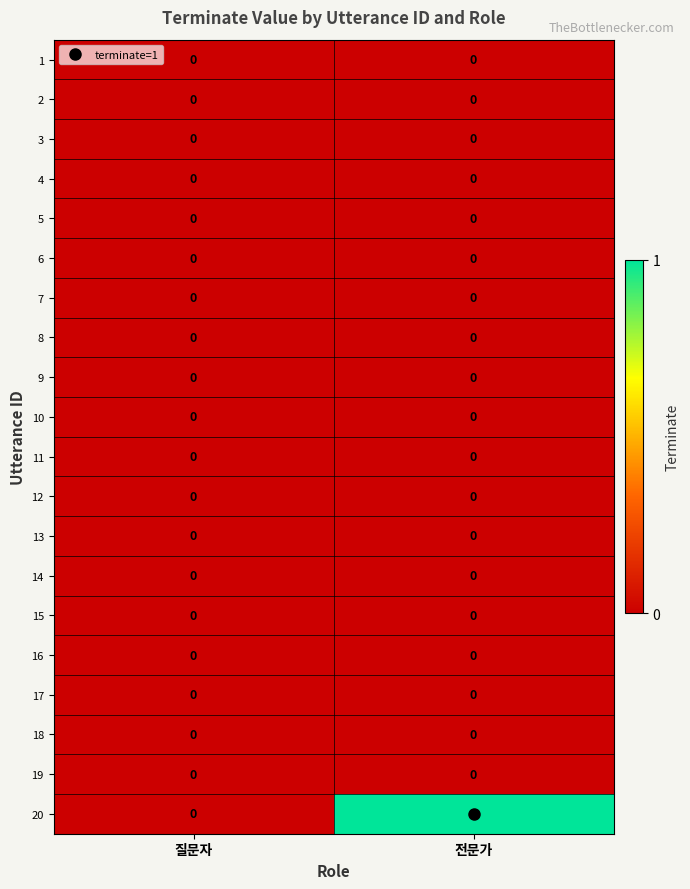

Which series has the largest total across all categories?

20